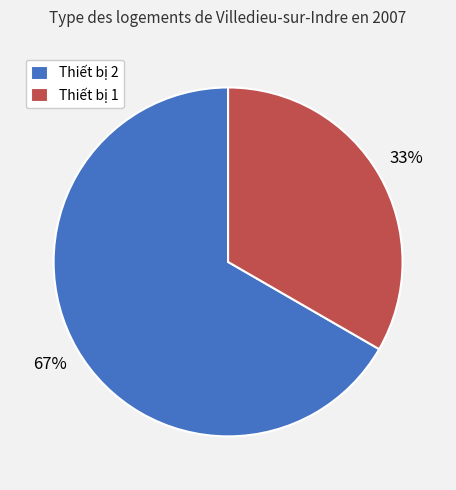

To the nearest percent, what percentage of the pie is Thiết bị 1?

33%